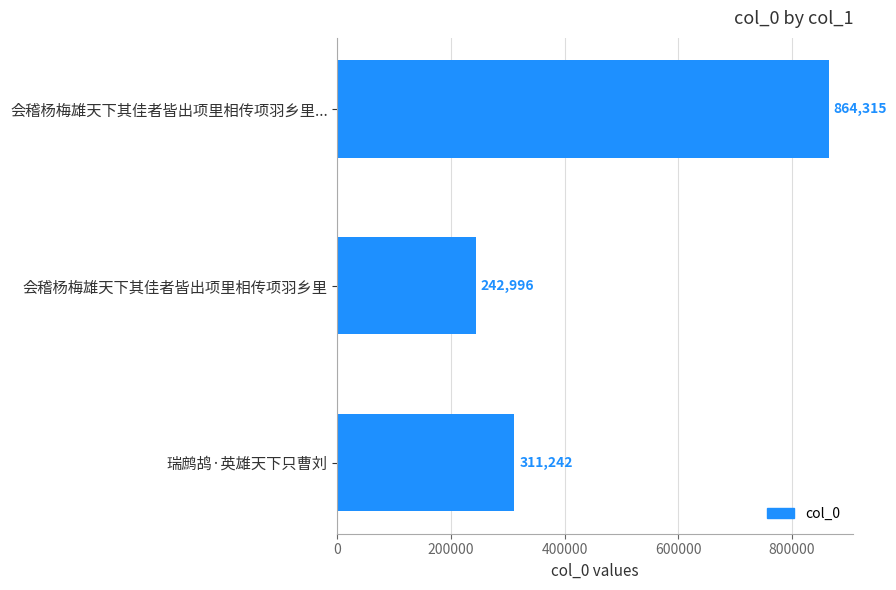

Are the bars horizontal?

Yes